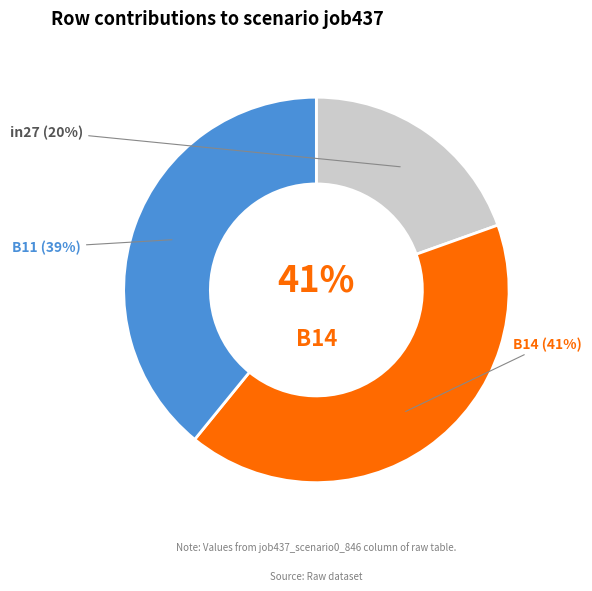

How many segments does this pie chart have?

3